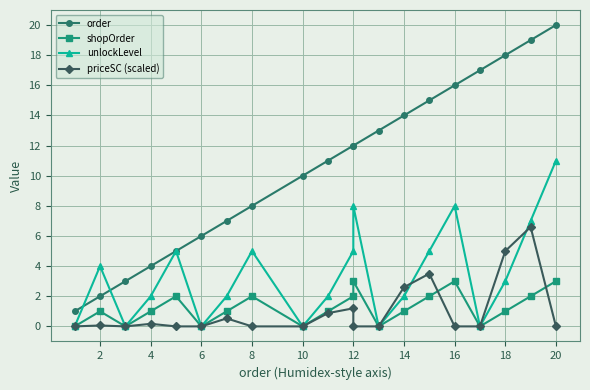

Which has a higher value, 8 or 6?

8